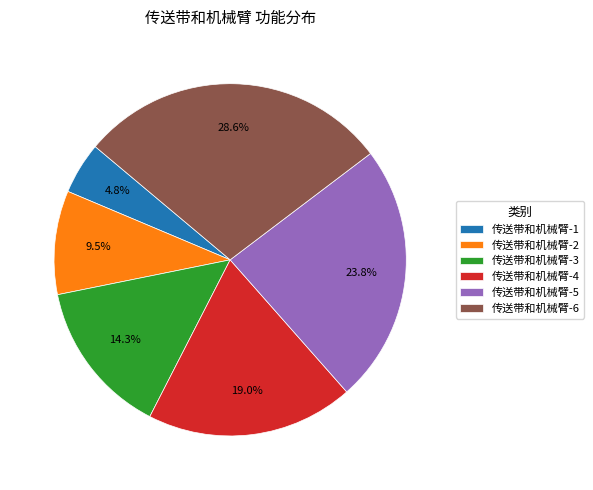

Is the sum of 传送带和机械臂-6 and 传送带和机械臂-3 greater than half?

No